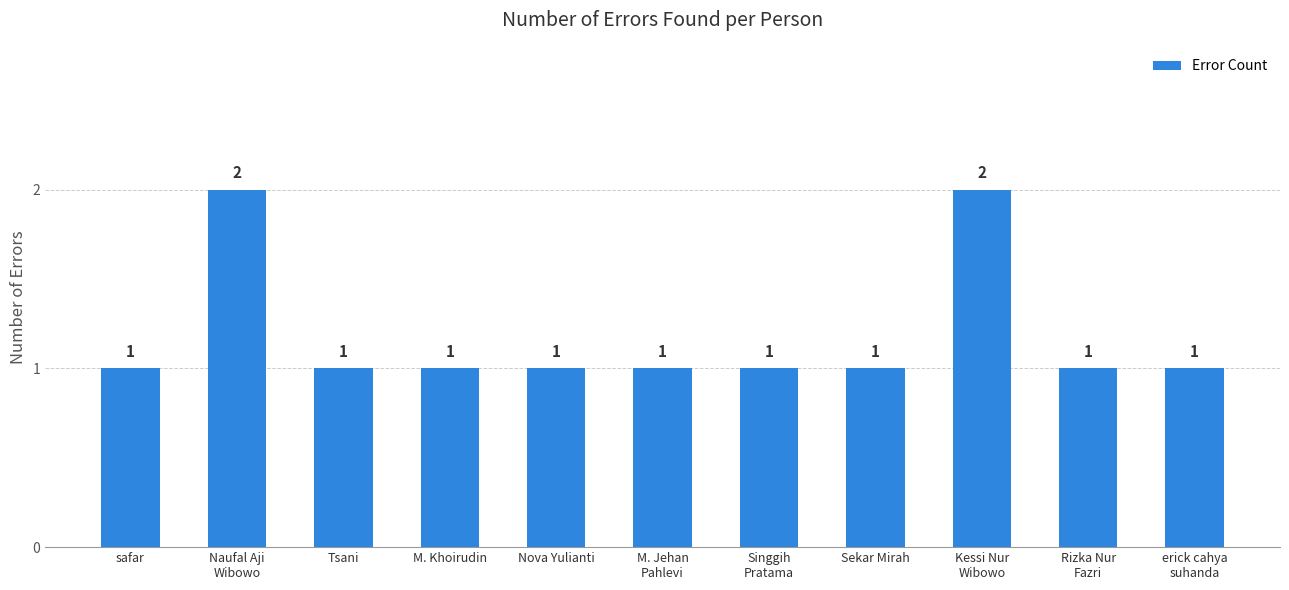

What is the label of the 2nd bar from the right?

Rizka Nur
Fazri